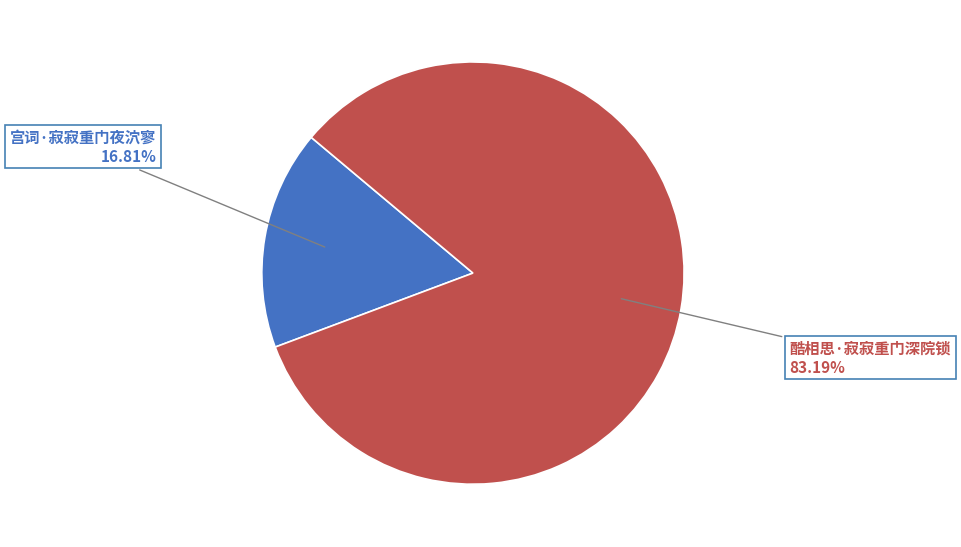

Is there a majority slice in this chart?

Yes